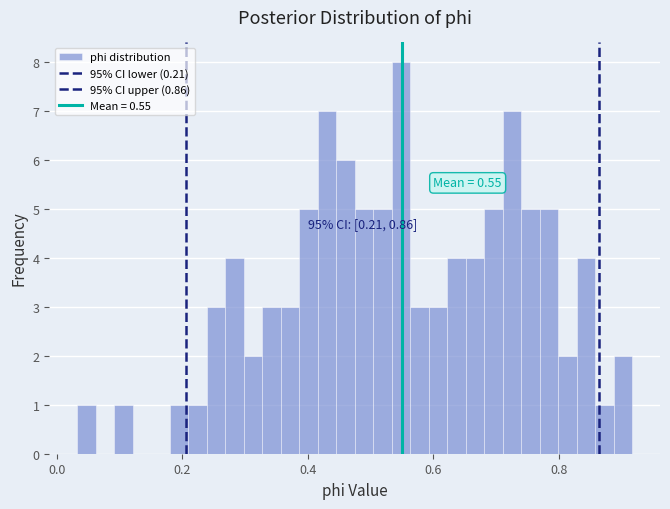

Around what value on the x-axis is the tallest bar? Give the approximate position of its centre, as read against the axis.

0.54